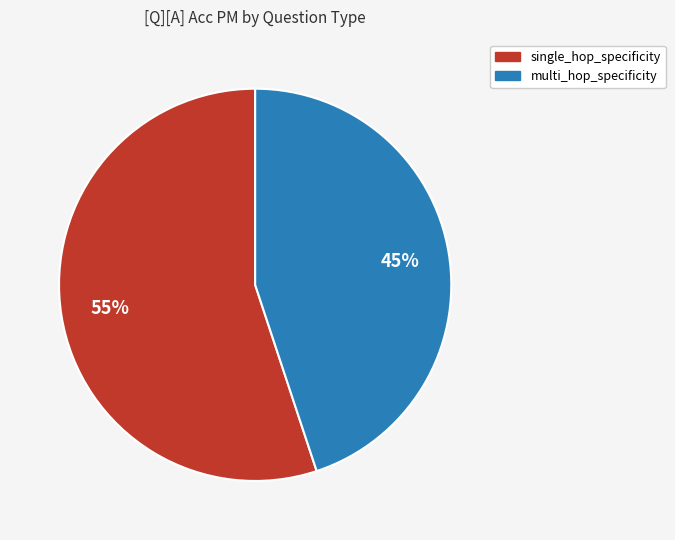

To the nearest percent, what is the difference between the largest and smallest slice percentages?

10%